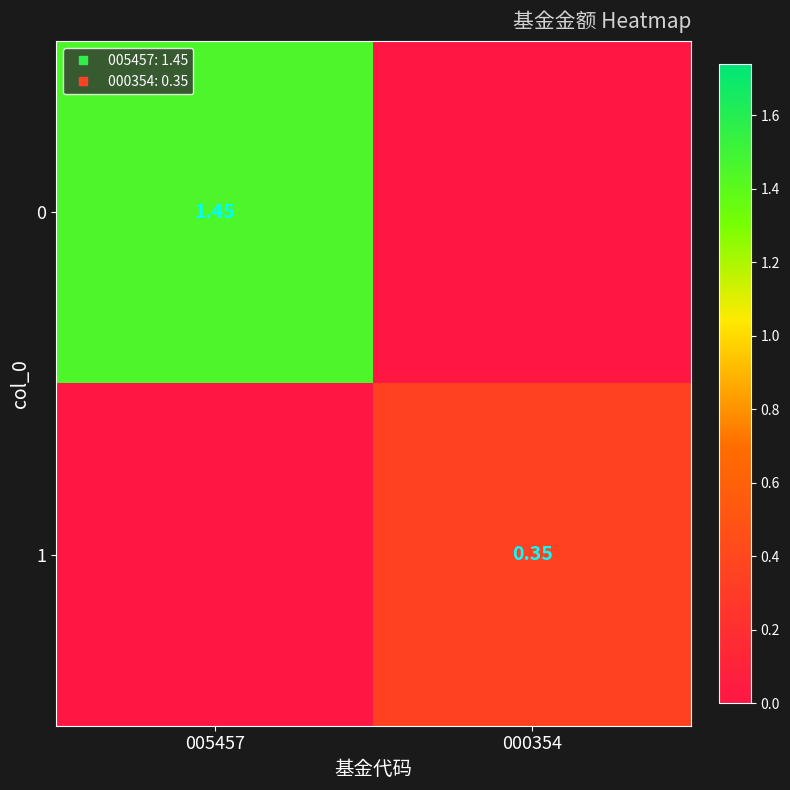

What is the difference between the maximum and minimum values in the 0 series?

1.4